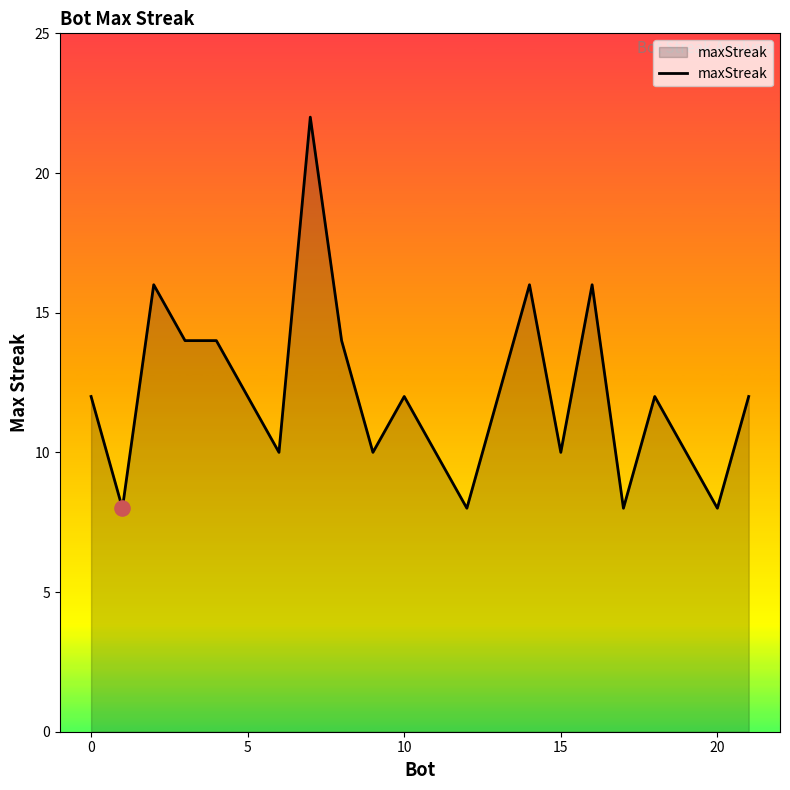

What is the difference between the maximum and minimum values?

14